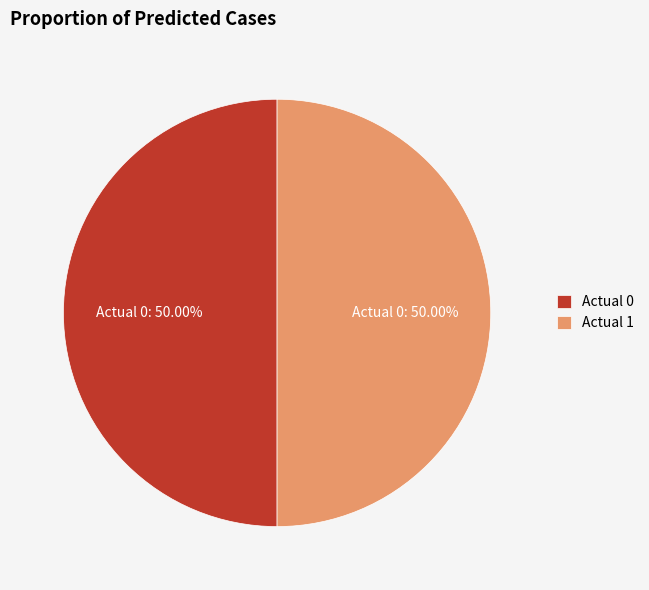

Combined, what portion of the pie is Actual 0 and Actual 1?

100.0%